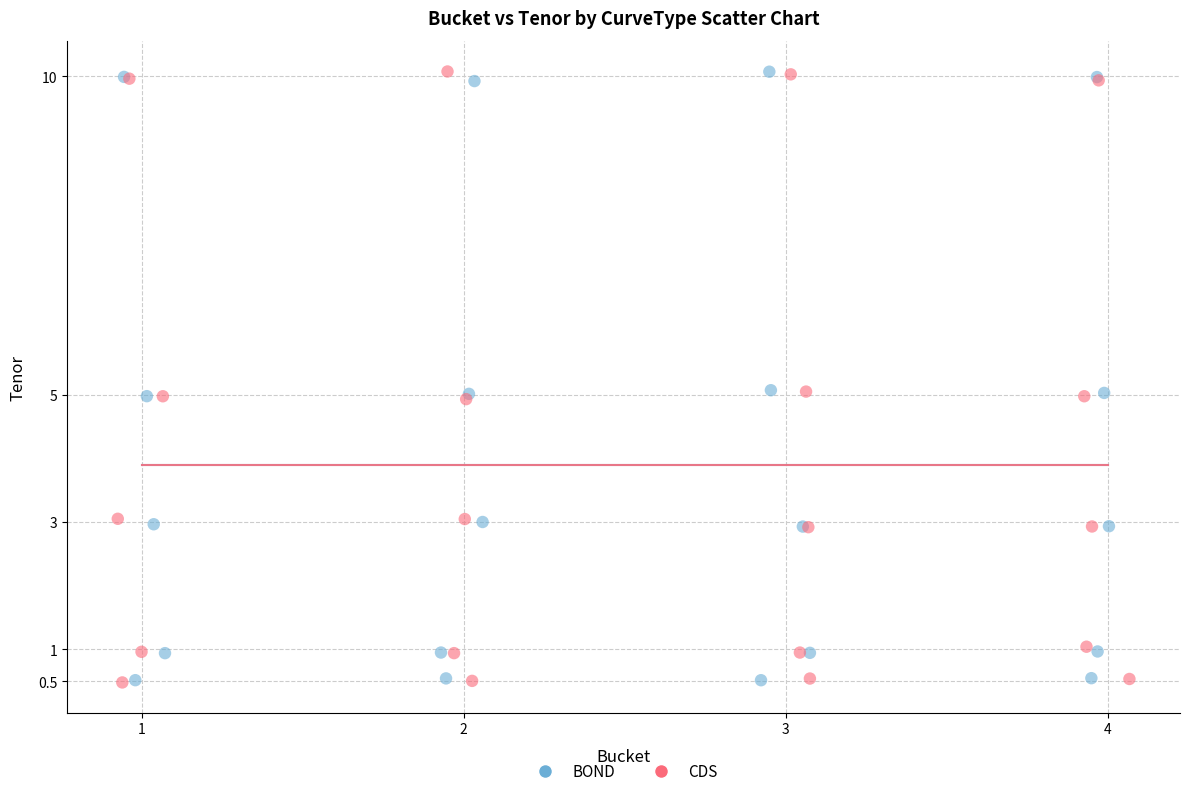

What are all the series names shown in the legend?

BOND, CDS